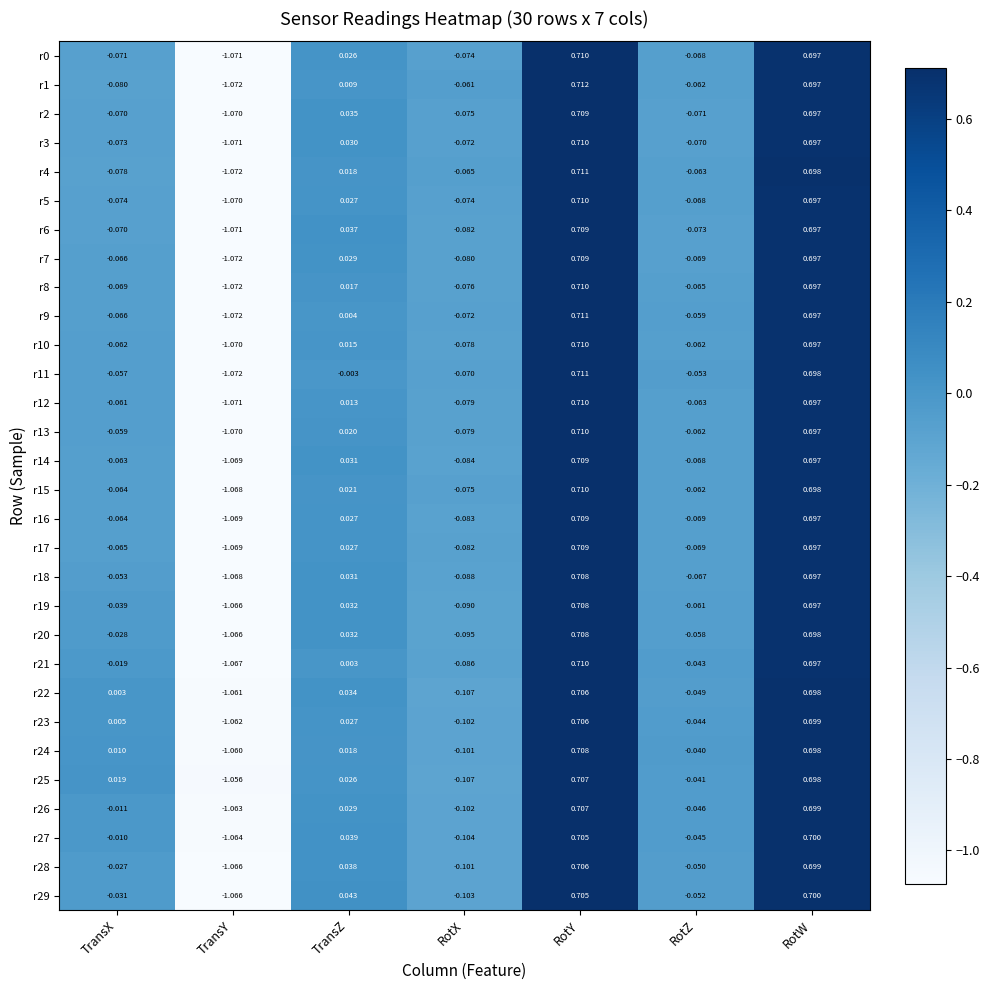

At which category is the sum across all series the highest?

RotY